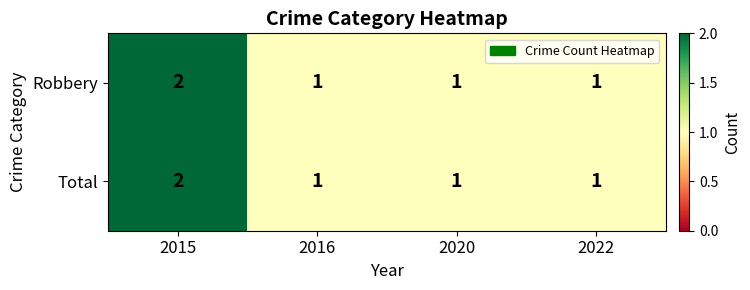

How many Robbery values are between 1 and 2?

4